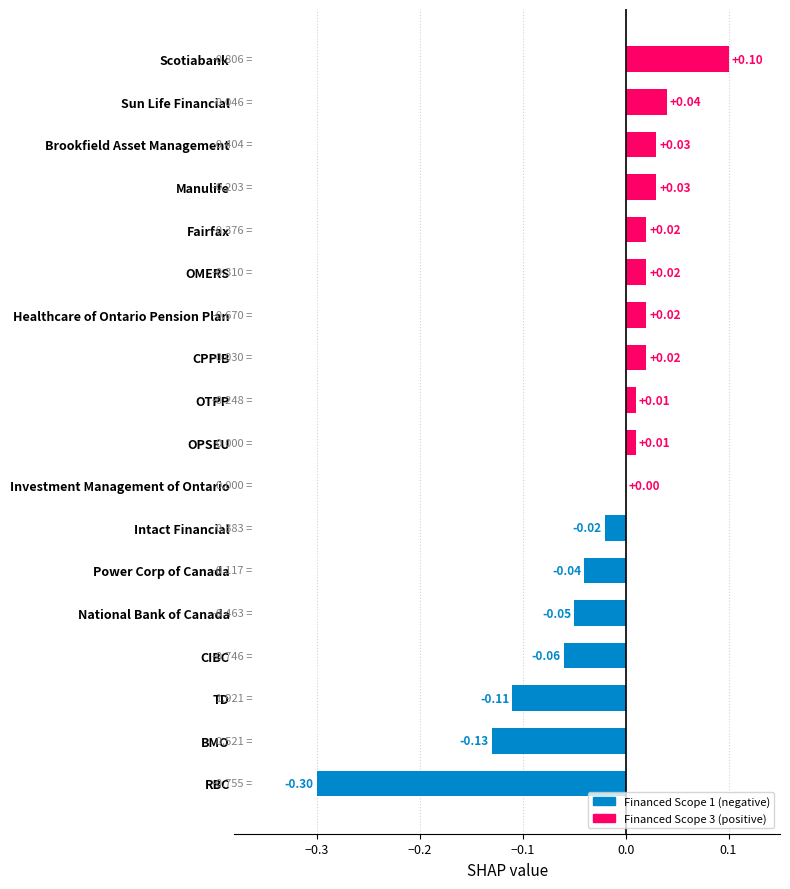

Where is the data nearest to the value 0?

Investment Management of Ontario